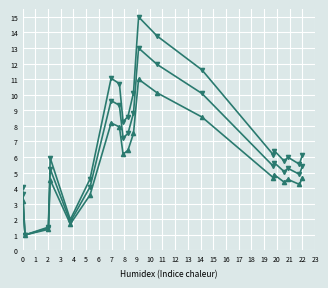

Is this an area chart (filled region under the line)?

No